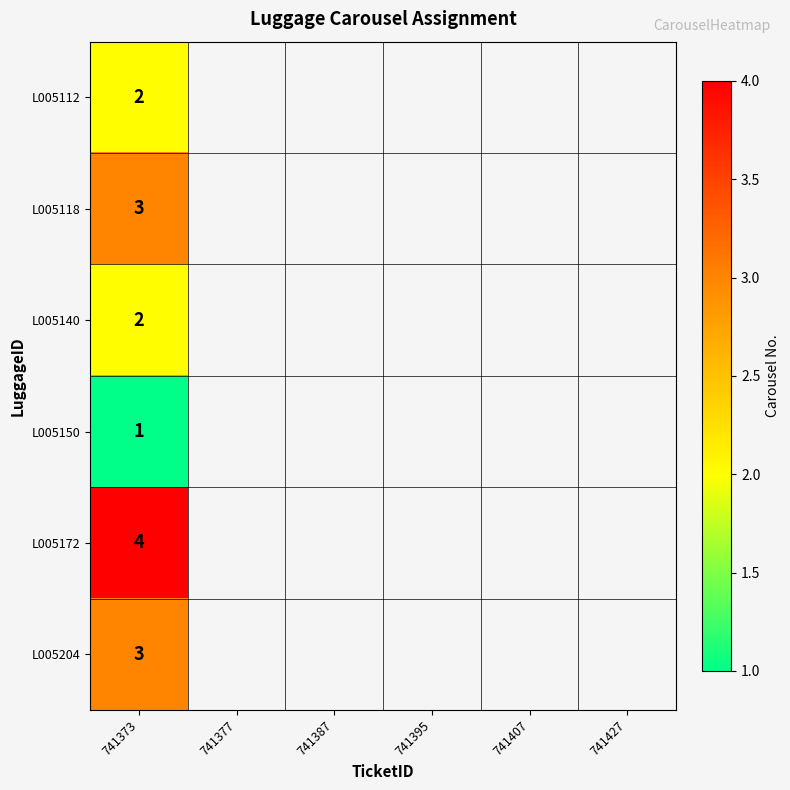

The L005140 series shows 3 at 741373. True or false?

False